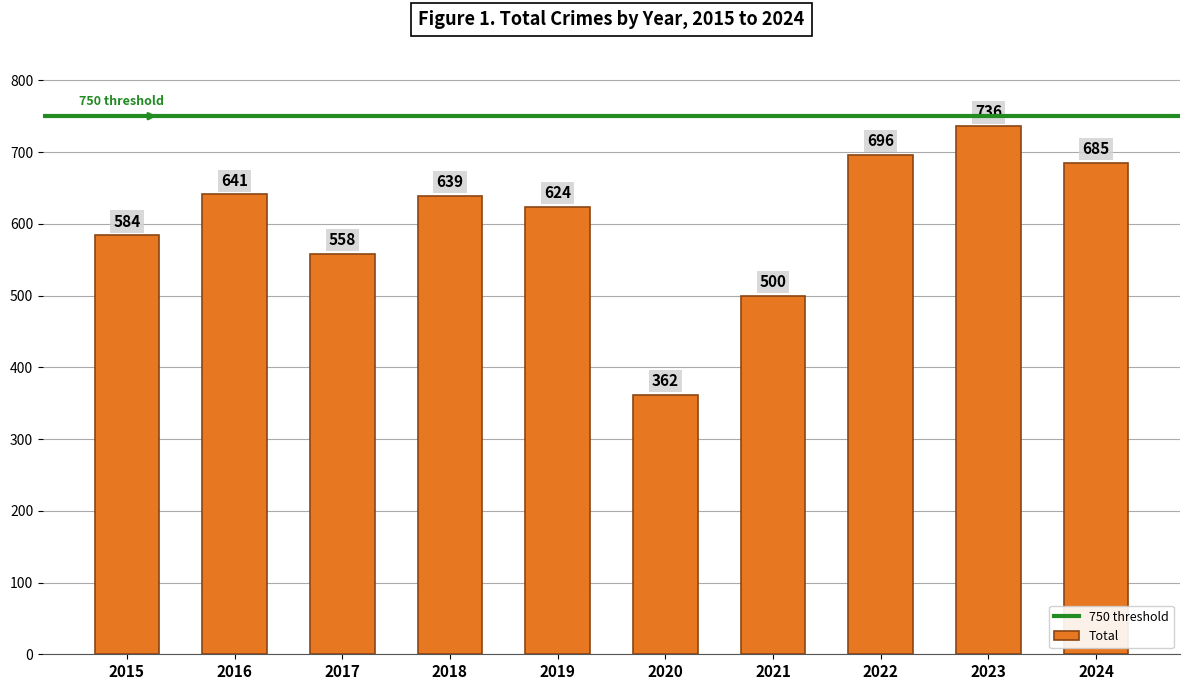

Reading right to left, transcribe all the data shown in this chart.

2024=685	2023=736	2022=696	2021=500	2020=362	2019=624	2018=639	2017=558	2016=641	2015=584